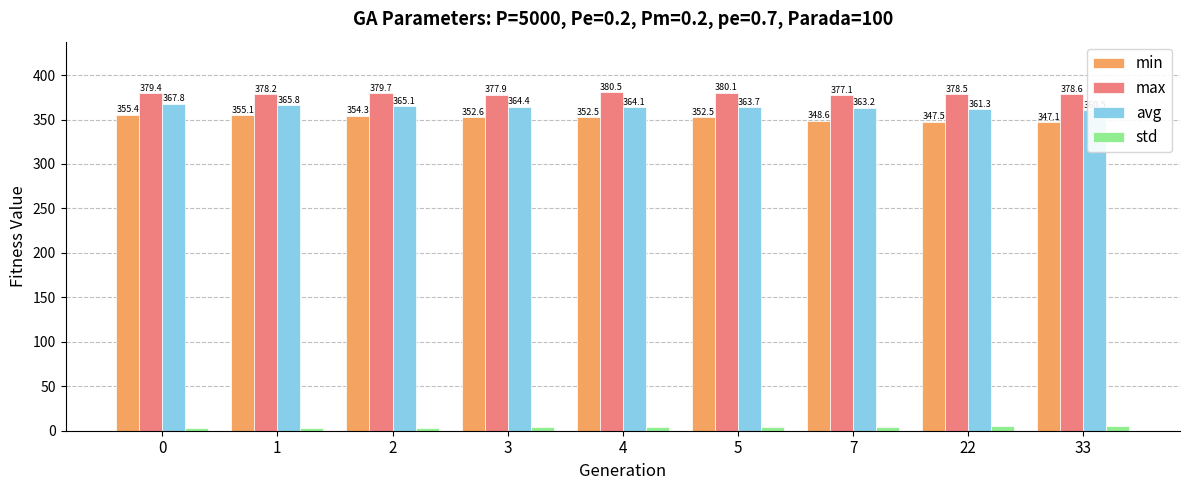

Reading right to left, extract all data points from this chart.

min: 347.1	347.5	348.6	352.5	352.5	352.6	354.3	355.1	355.4
max: 378.6	378.5	377.1	380.1	380.5	377.9	379.7	378.2	379.4
avg: 360.5	361.3	363.2	363.7	364.1	364.4	365.1	365.8	367.8
std: 5.5	5.2	4.3	4.1	3.9	3.7	3.6	3.3	3.3